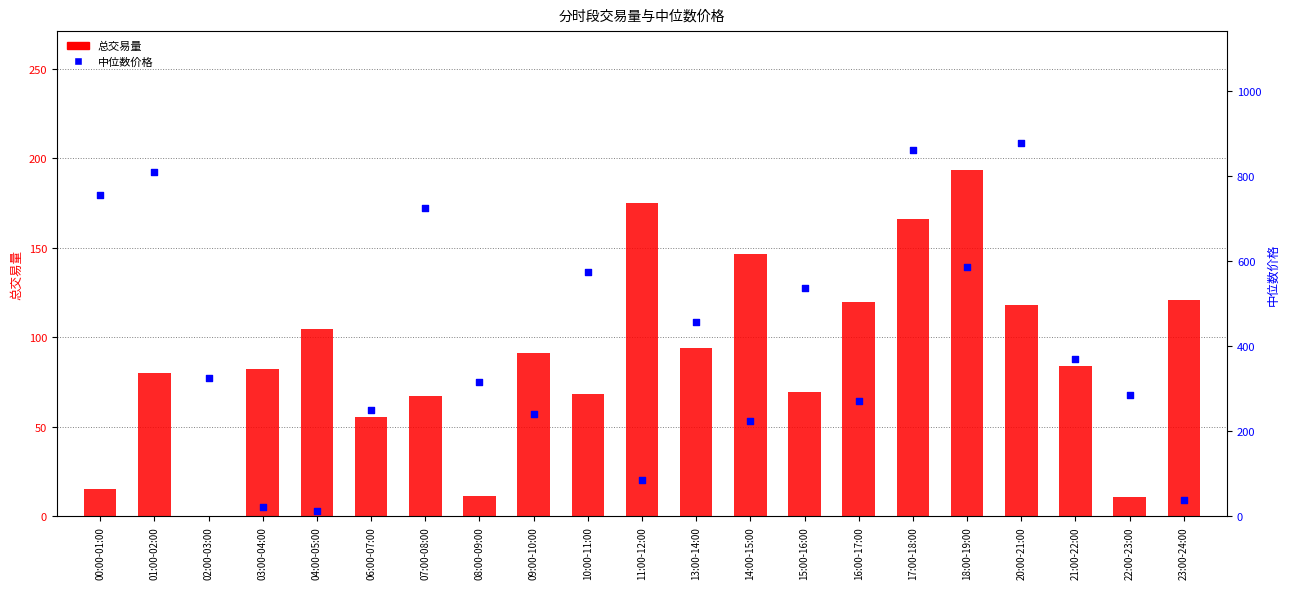

Is the value of 中位数价格 at 00:00-01:00 greater than the value of 总交易量 at 10:00-11:00?

Yes